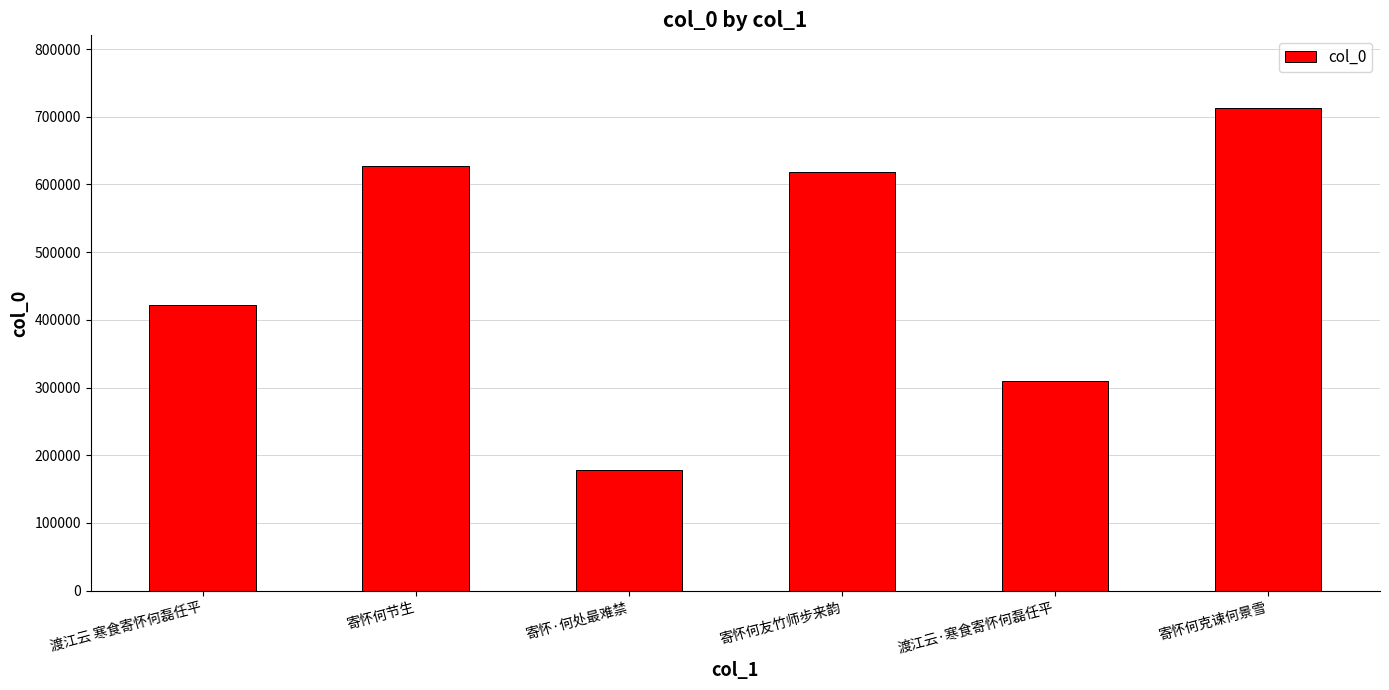

How many bars are there in total?

6